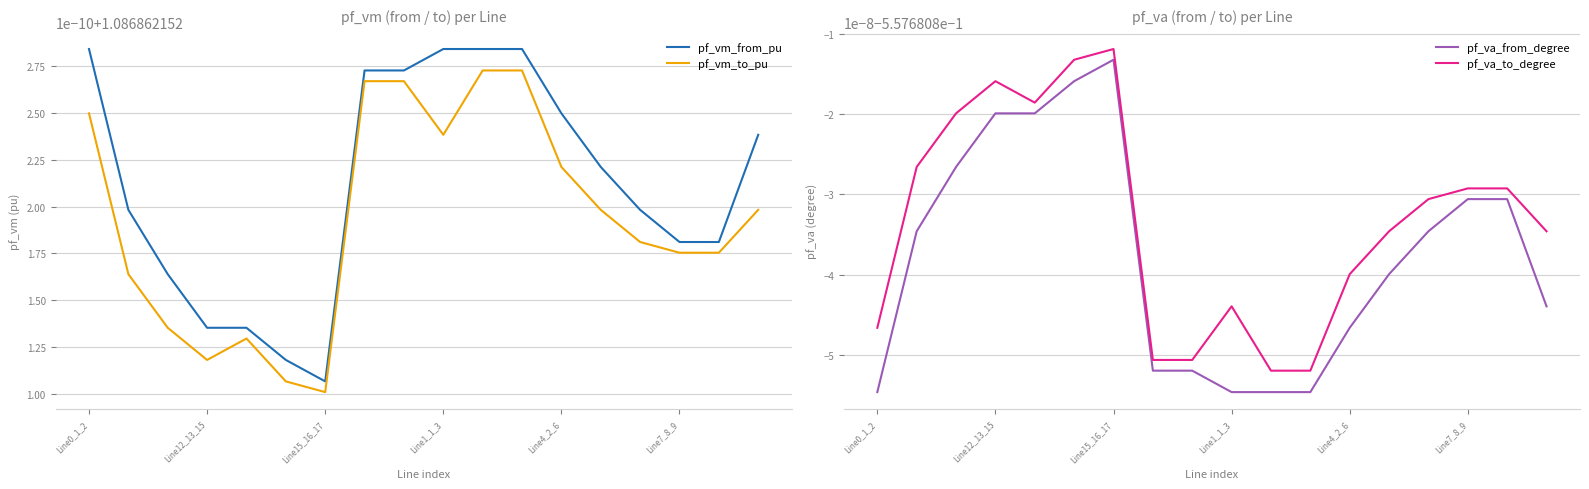

What is the total value across all series at Line7_8_9?

1.1